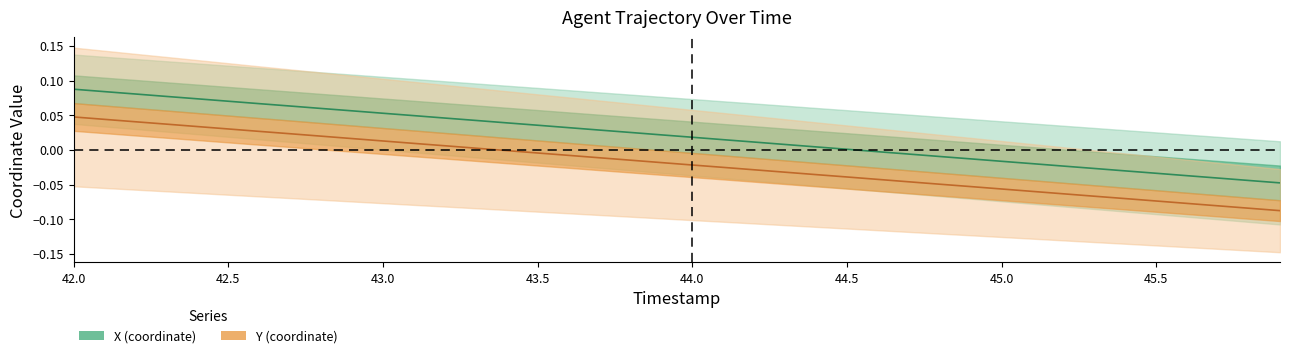

True or false: Y and X cross at least once.

False